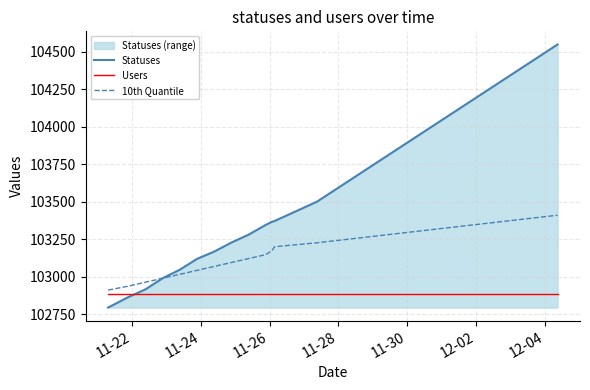

True or false: Statuses and Users intersect in this chart.

True